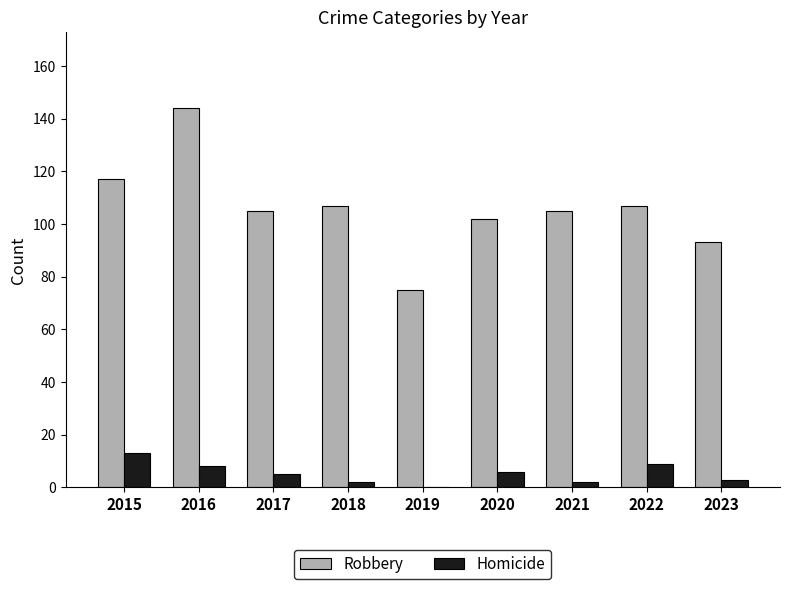

True or false: Robbery has a value of 105 at 2017.

True